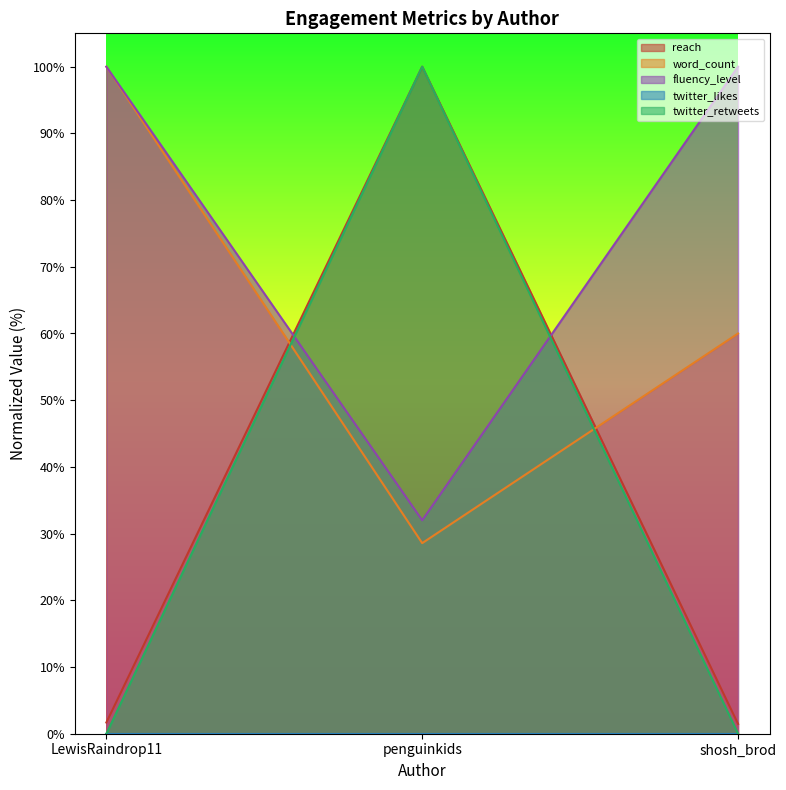

Which label corresponds to the largest value in the chart?

penguinkids